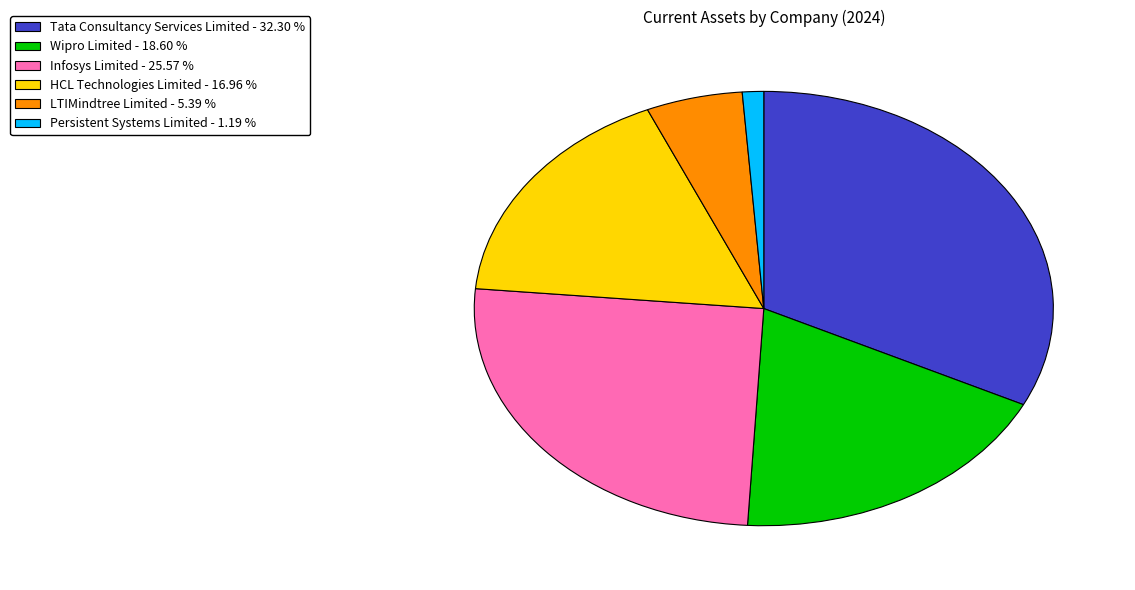

Approximately how many times larger is the value at Wipro Limited compared to HCL Technologies Limited?

1.1